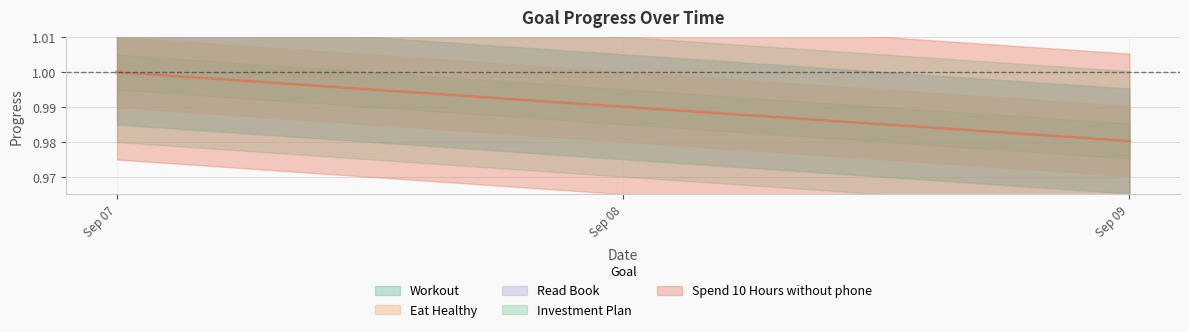

The value of Spend 10 Hours without phone at Sep 07 is 1.0. True or false?

True